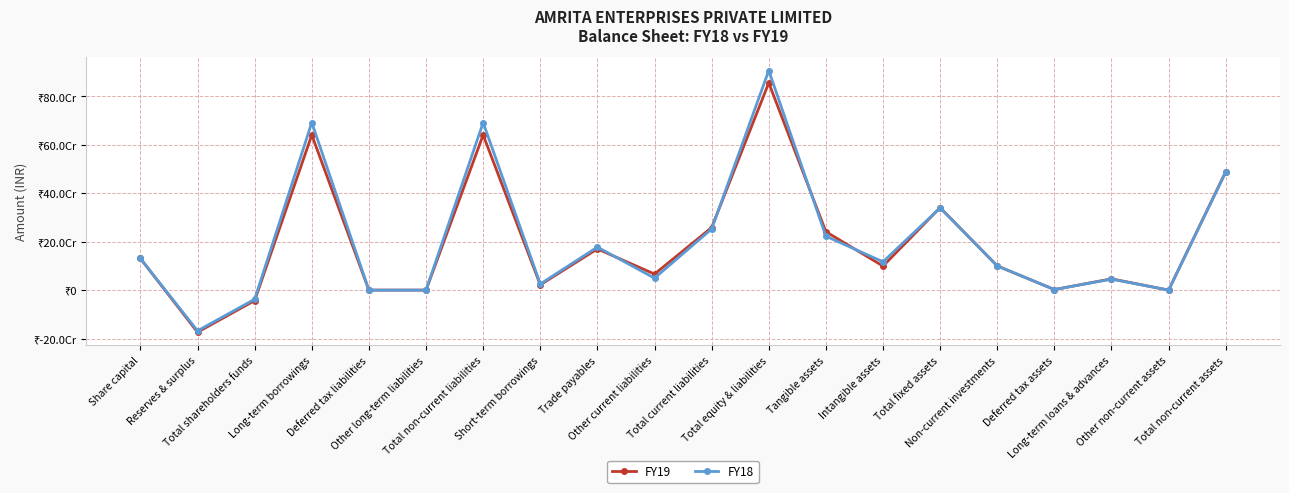

At which category does the chart reach its minimum across all series?

Reserves & surplus